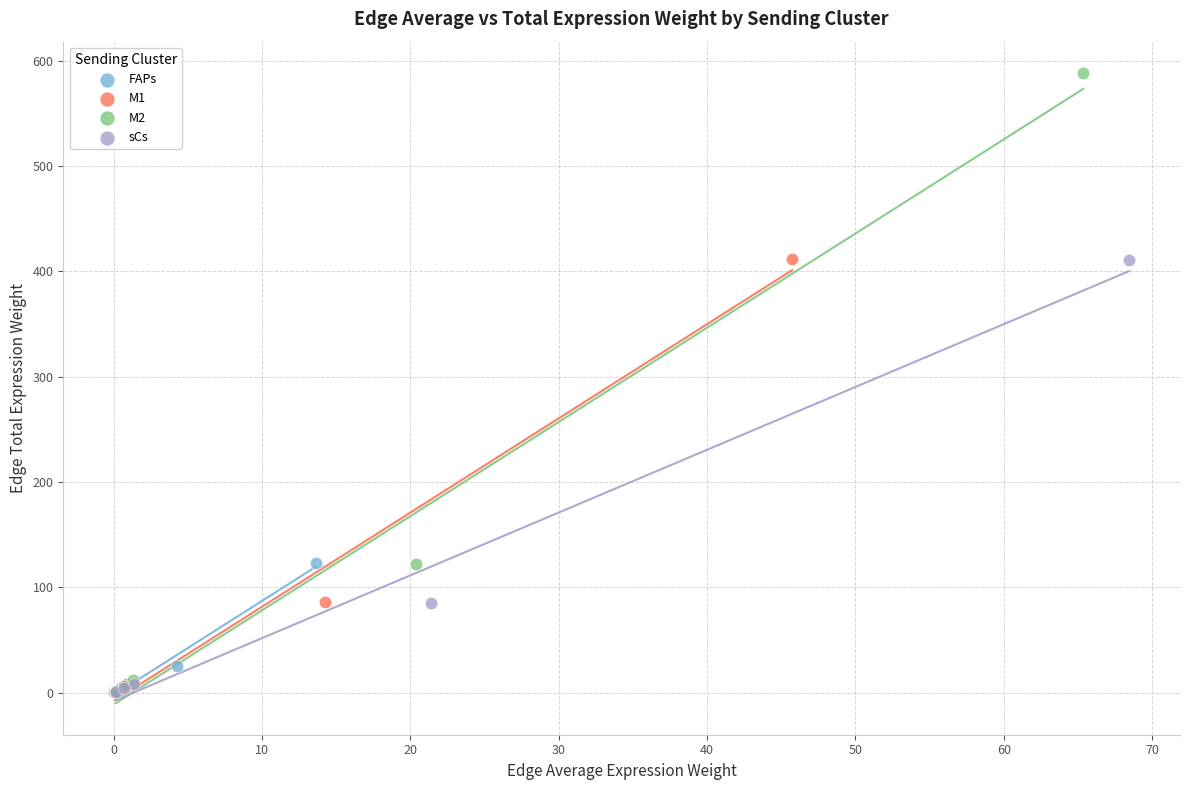

Which series has the widest spread of Y values?

M2